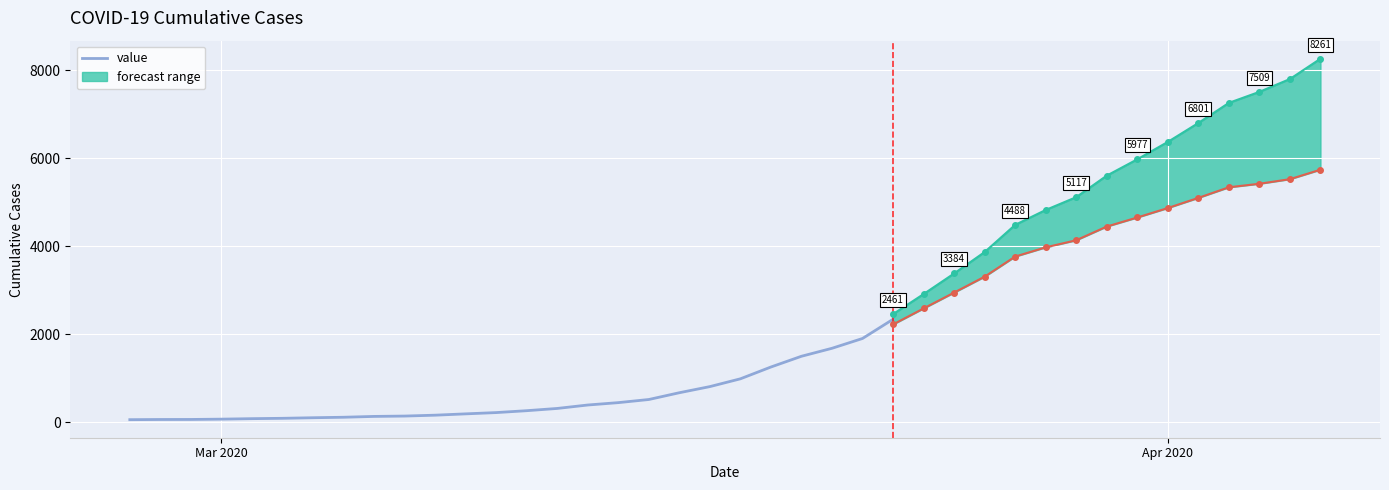

How many lines are shown in the chart?

1